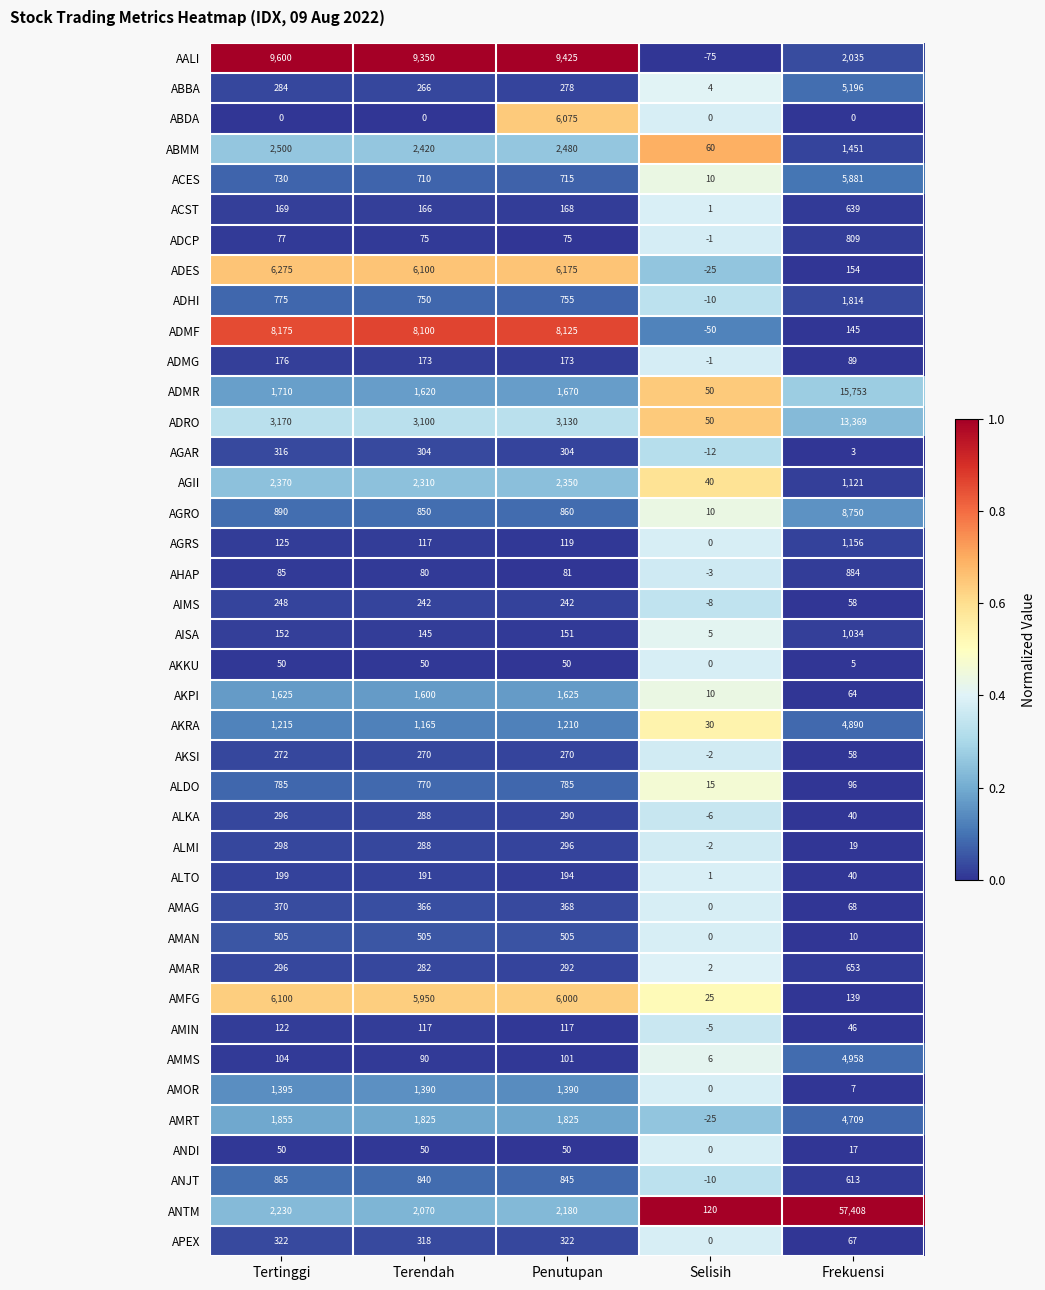

At which category is the sum across all series the highest?

Frekuensi